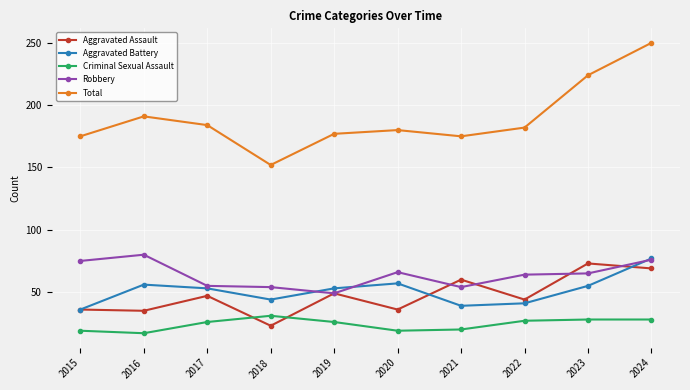

What is the value of the Robbery point at the 3rd from the left?

55